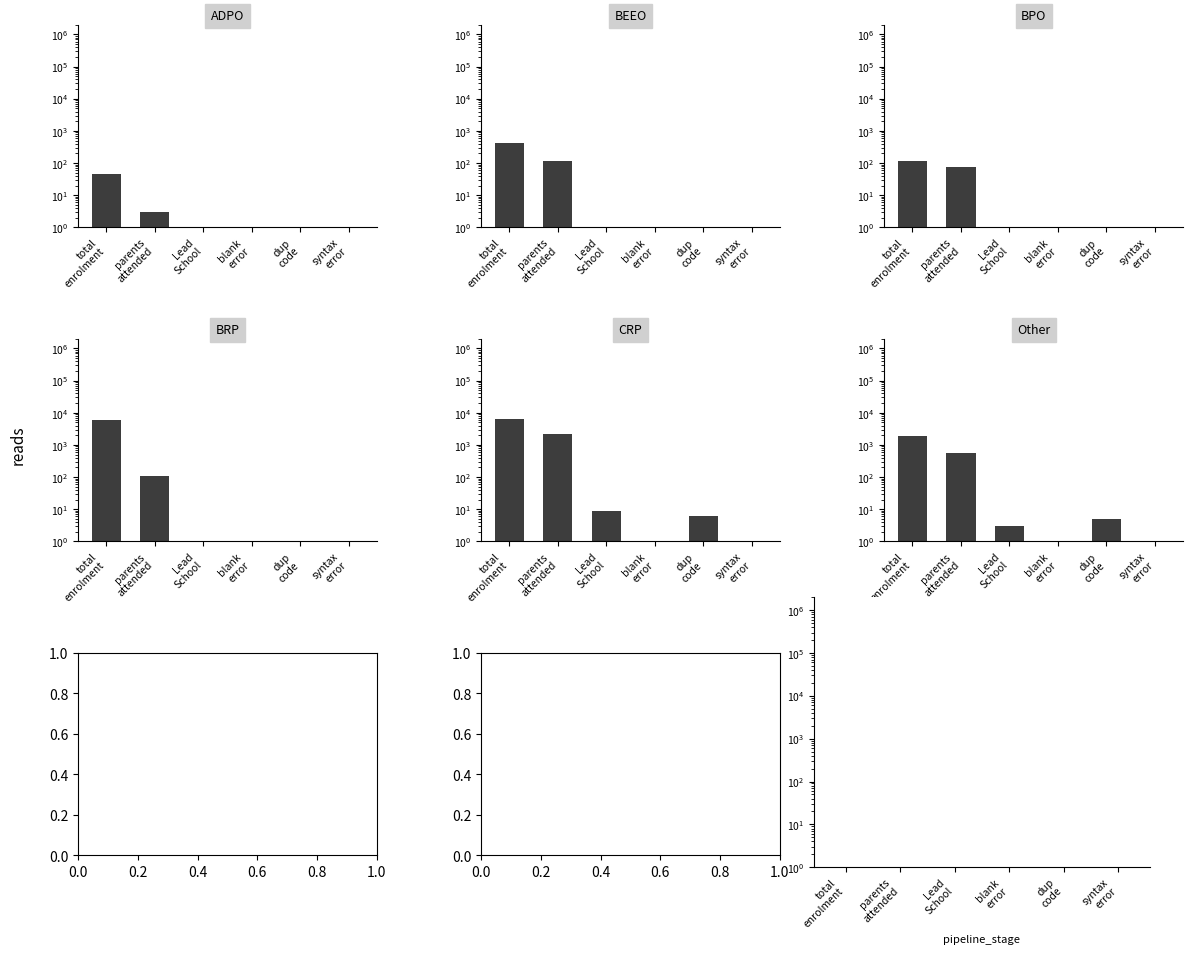

What is the maximum value shown in the chart?

6282